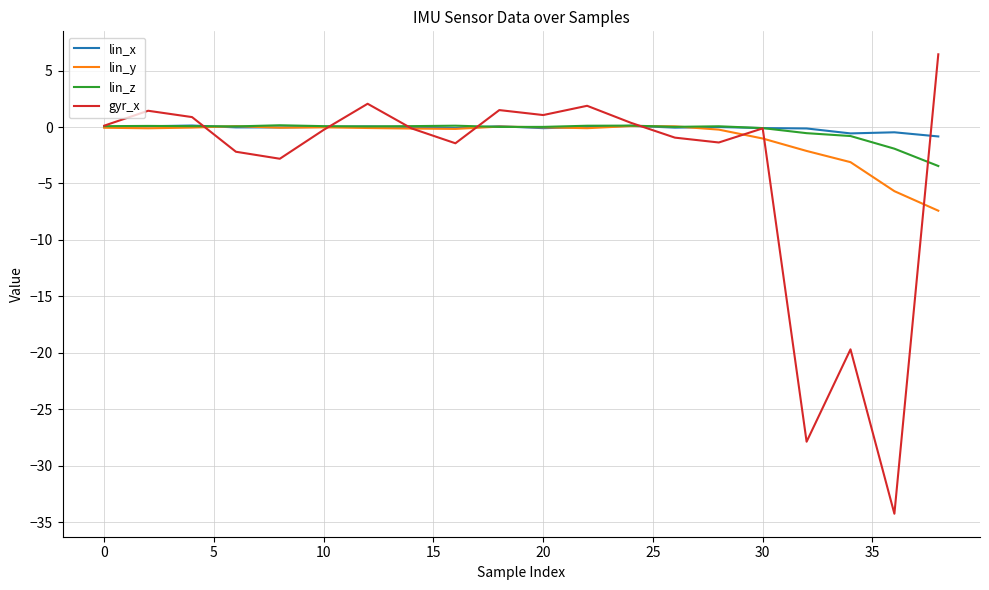

What is the difference between the maximum and second lowest values in the lin_x series?

0.7